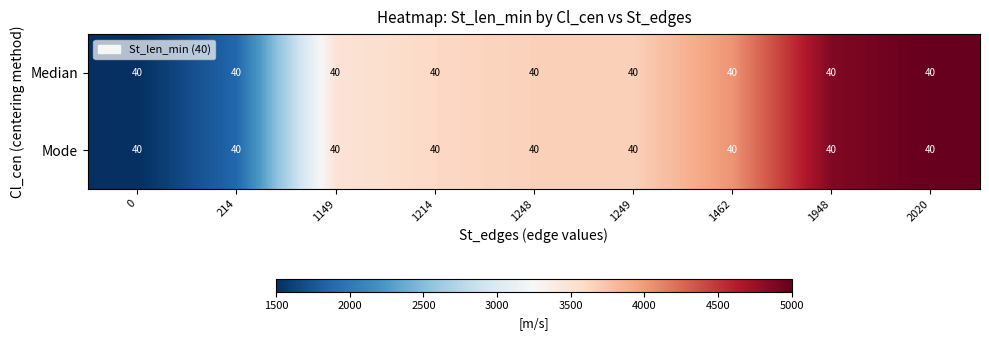

At which category is the sum across all series the highest?

2020